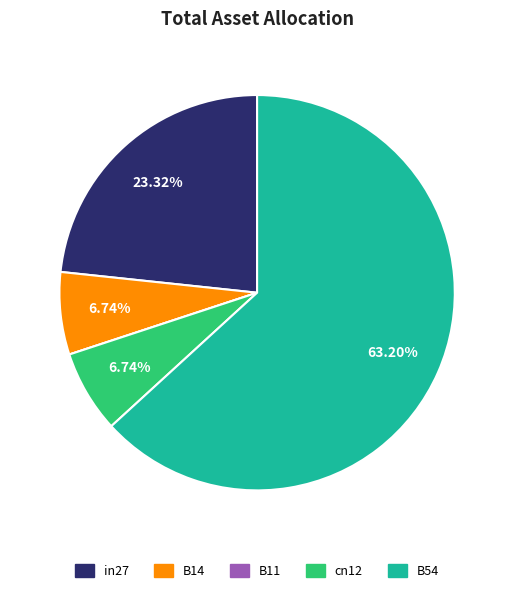

Is it true that B54 is 63% of the pie?

True